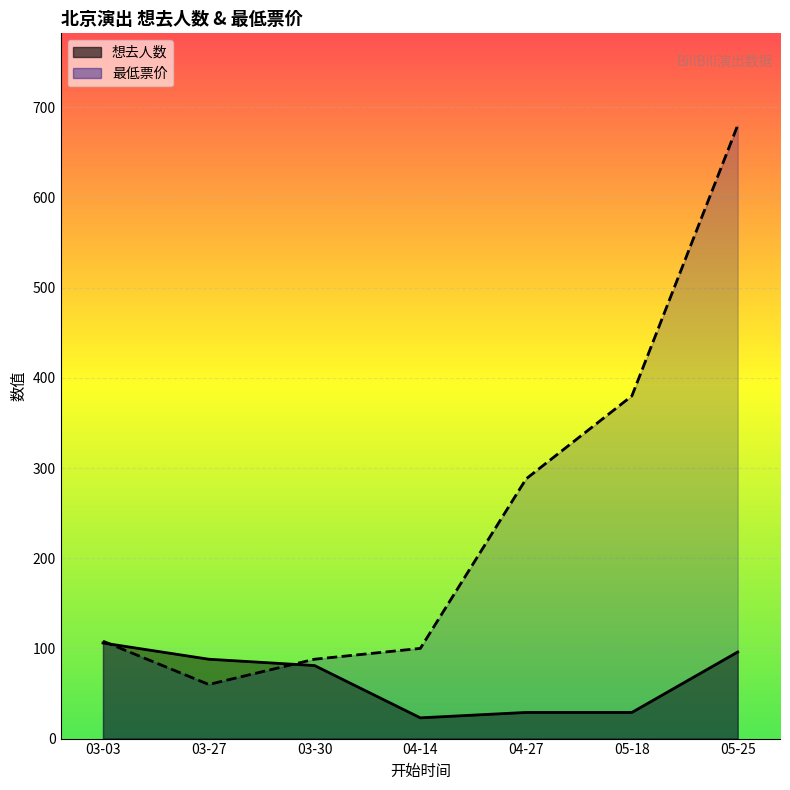

What is the difference between the 最低票价 values at 03-27 and 05-18?

320